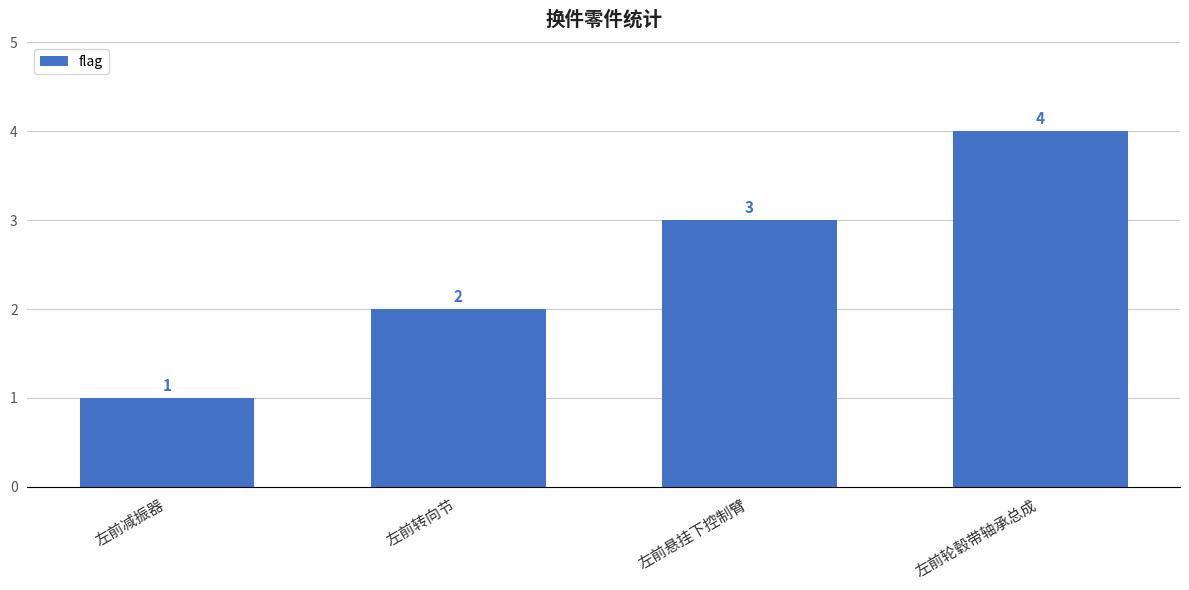

True or false: the data shows 5 at 左前悬挂下控制臂.

False